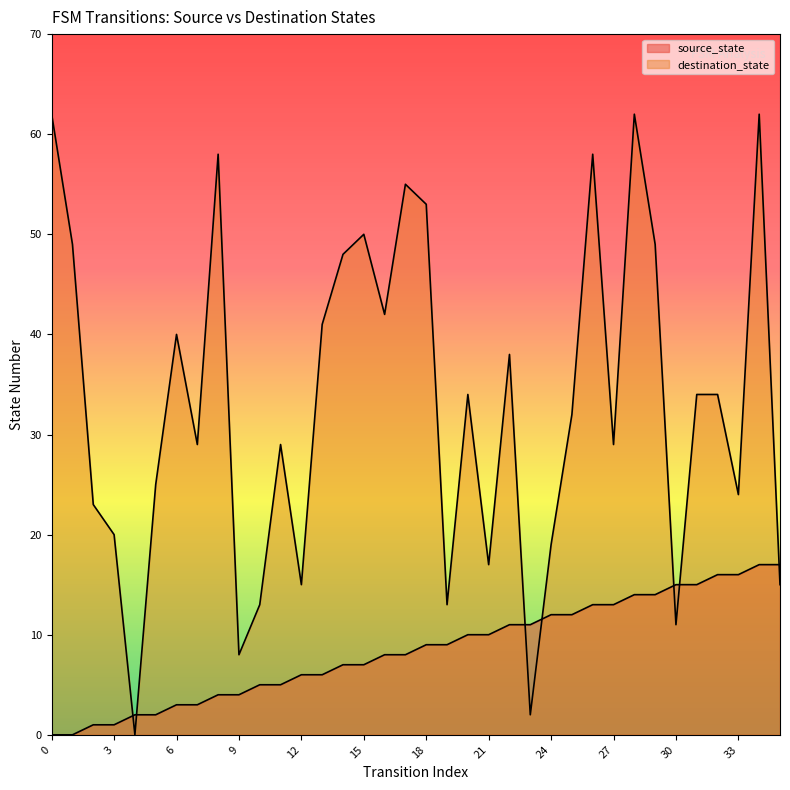

Rank the series by their maximum value, from lowest to highest.

source_state, destination_state